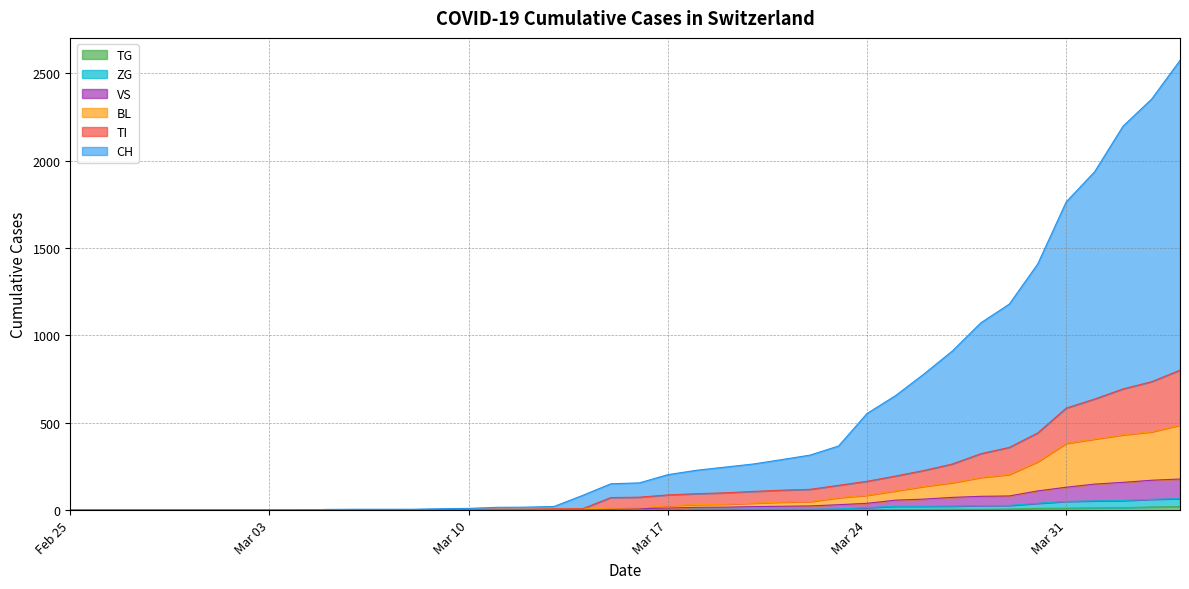

Does the chart display data point markers on the line(s)?

No